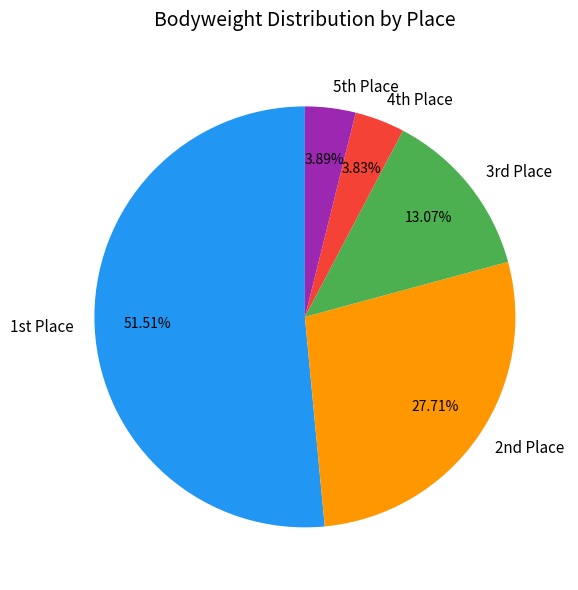

Which slice represents more than half of the pie?

1st Place